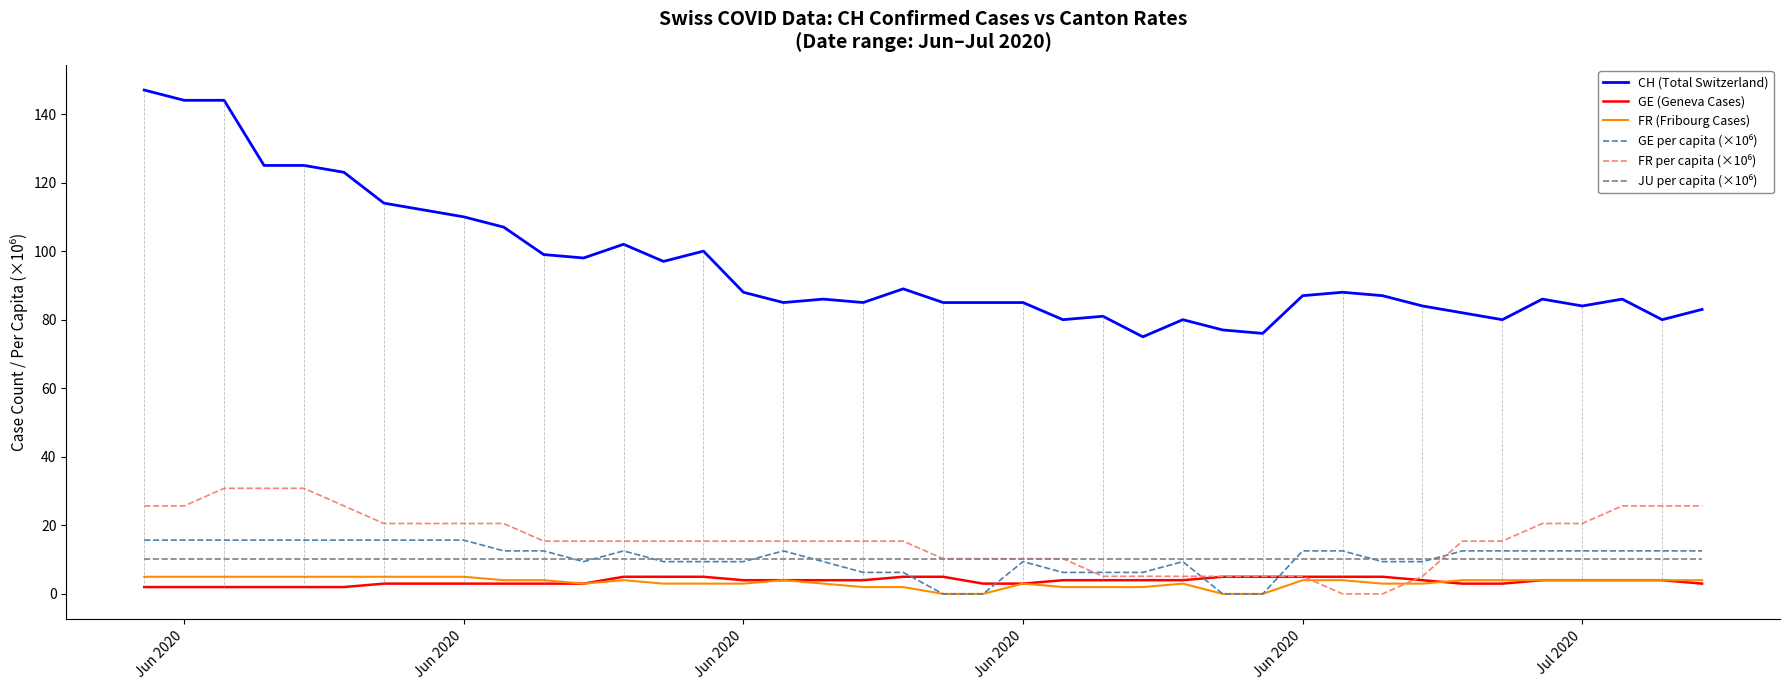

Which series has the largest total across all categories?

CH (Total Switzerland)